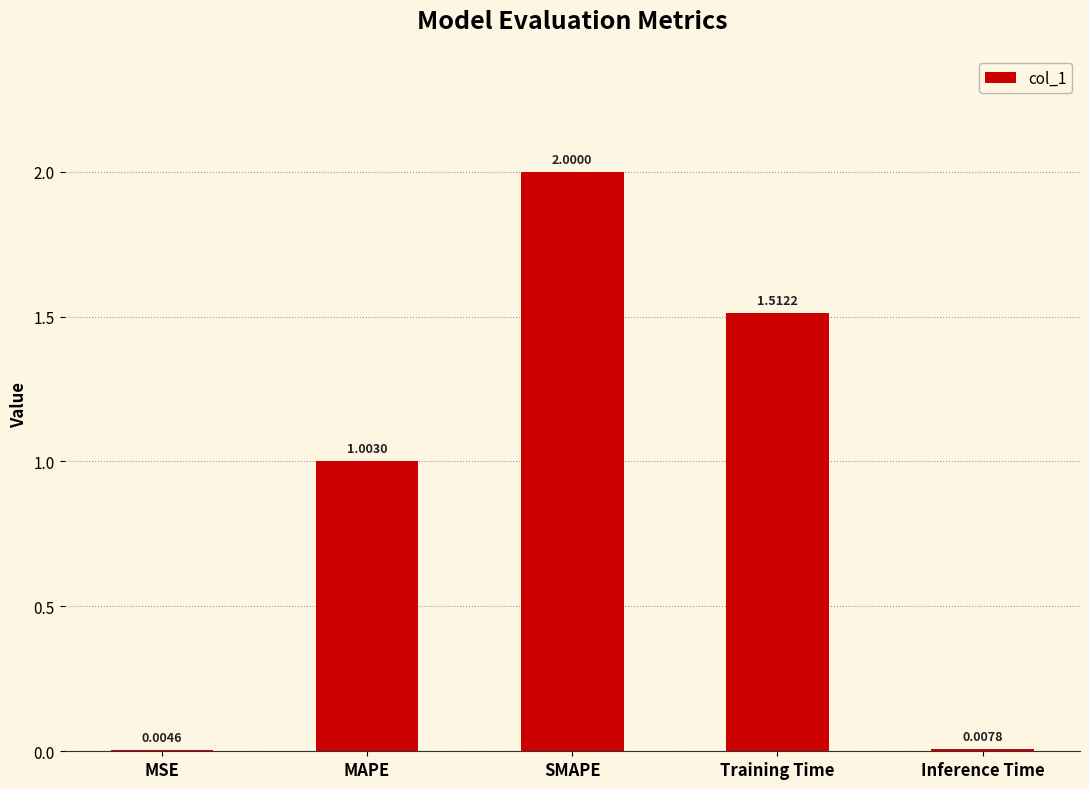

How many series are shown in this chart?

1